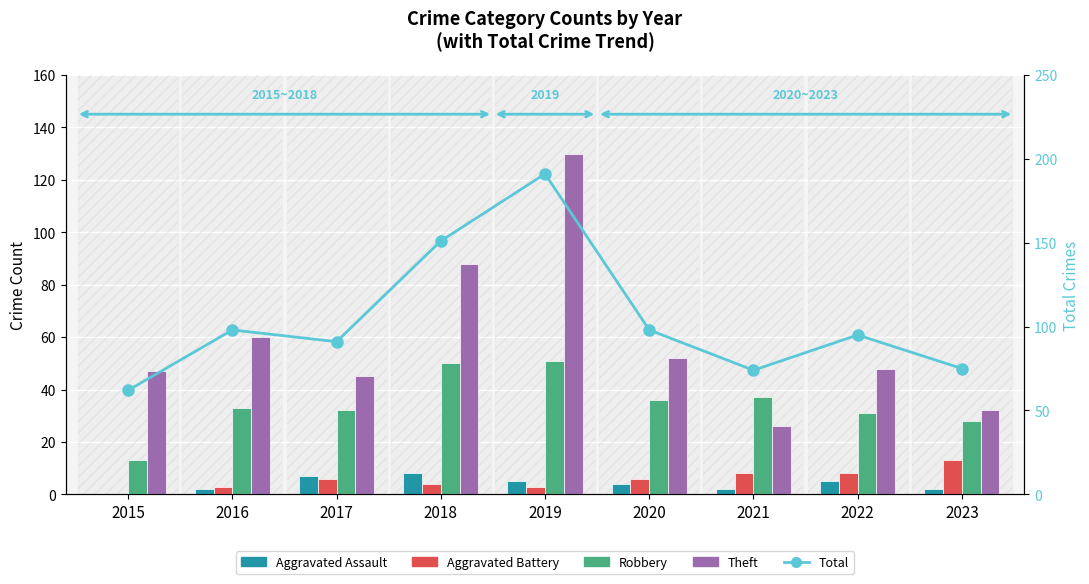

What is the difference between the second highest and minimum values in the Aggravated Battery series?

8